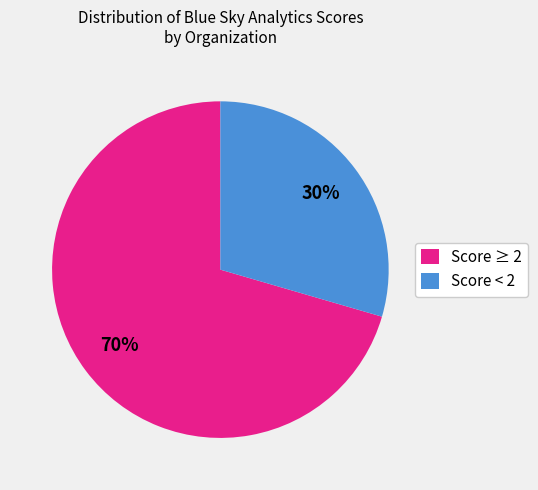

What is the ratio of the value at Score < 2 to the value at Score ≥ 2?

0.4